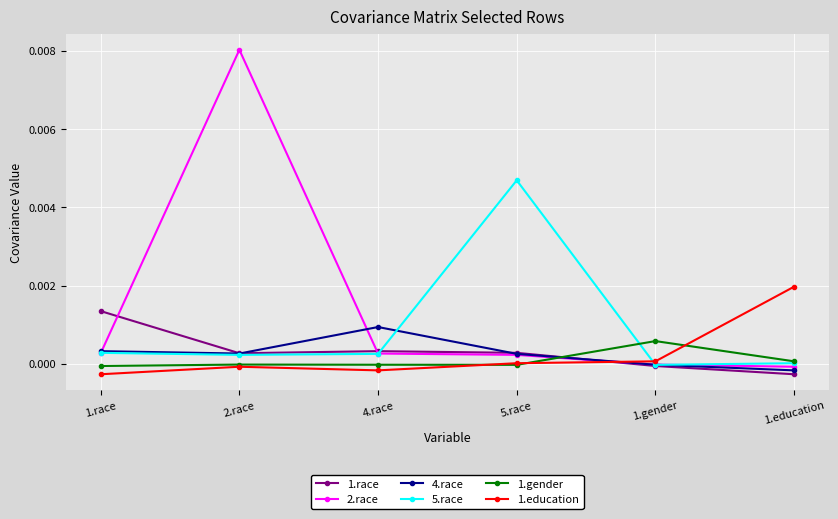

Where does the 5.race series first go above 0?

1.race